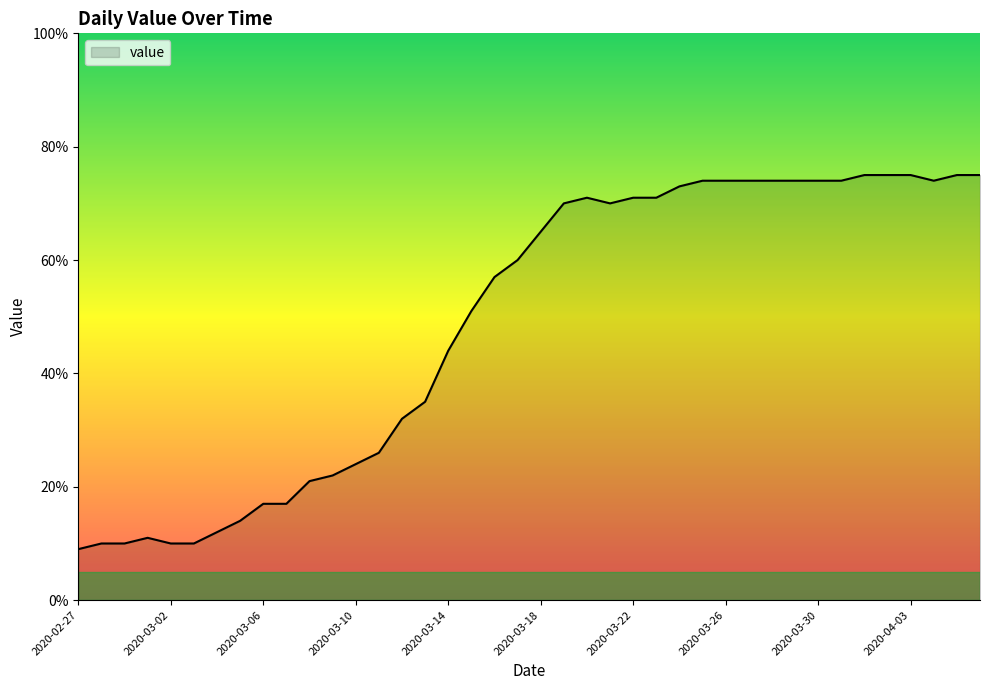

What is the maximum value shown in the chart?

75